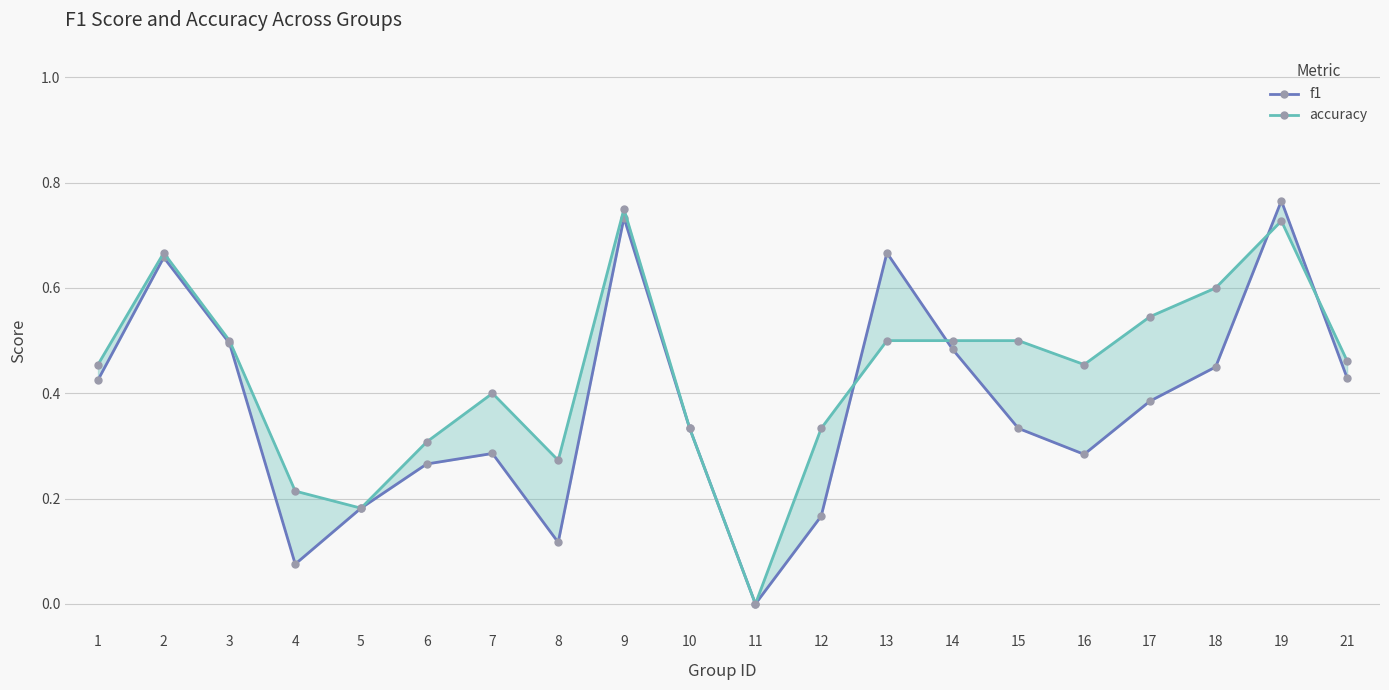

What are all the series names shown in the legend?

f1, accuracy